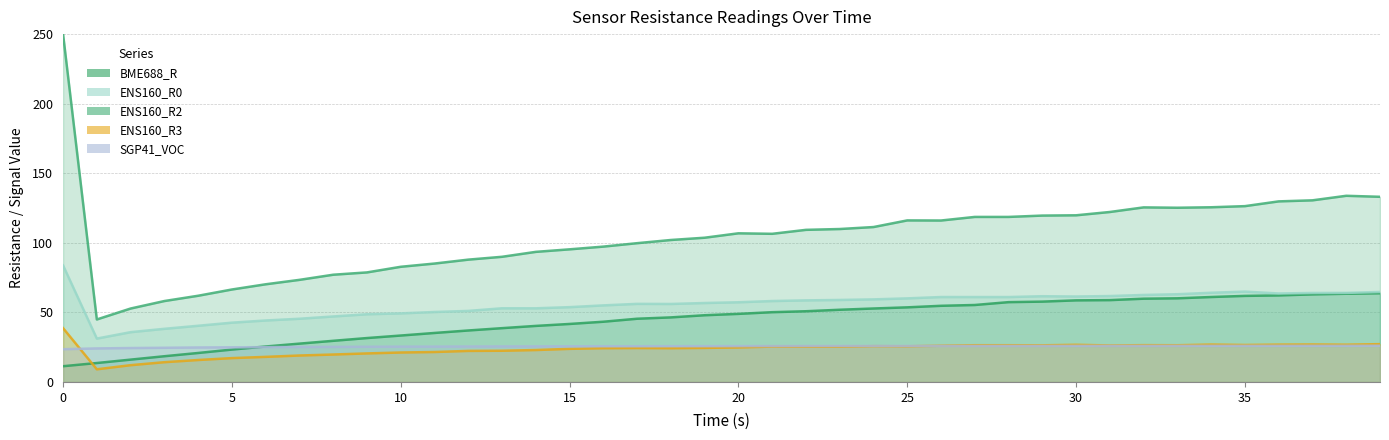

What is the value of the SGP41_VOC point at the 29th from the left?

25.9